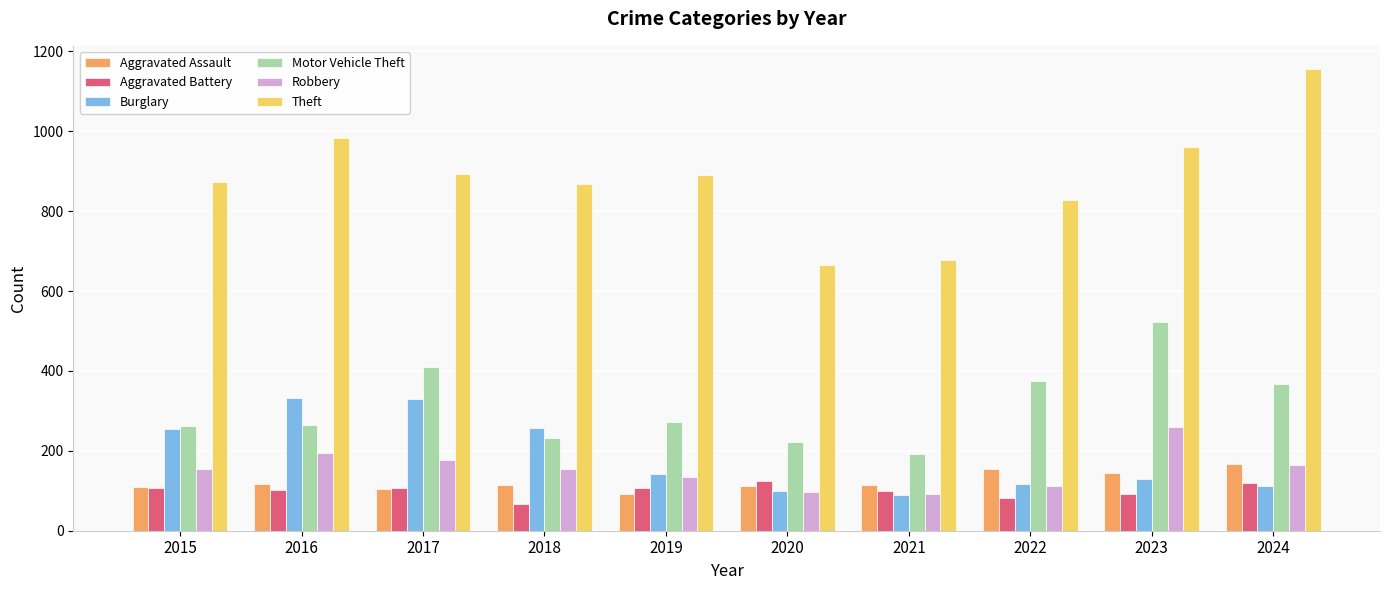

What is the spread (max minus min) of values at 2016?

882